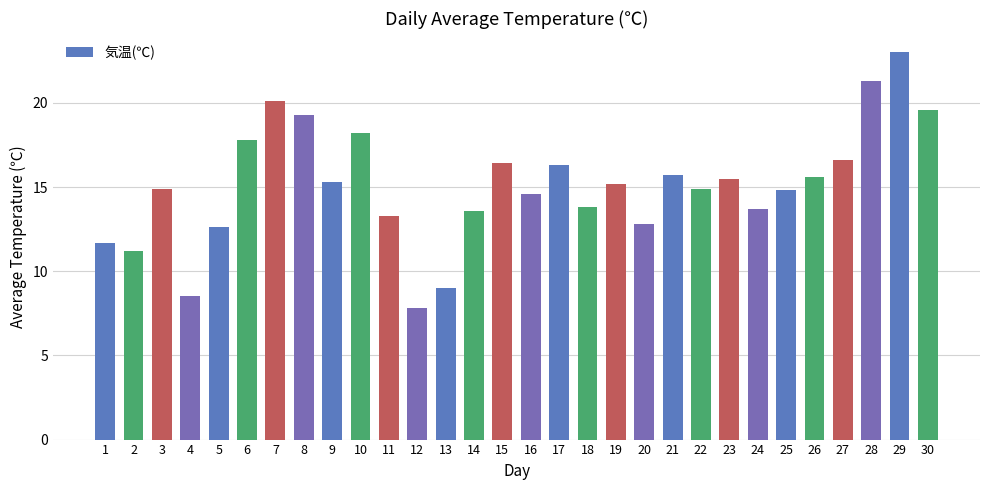

Which category has the highest value across all series?

29